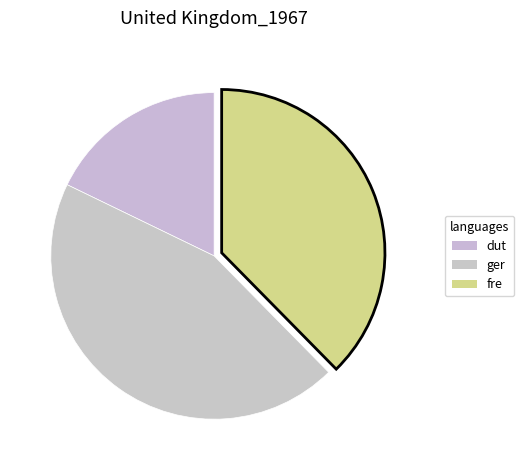

How many slices are in this pie chart?

3